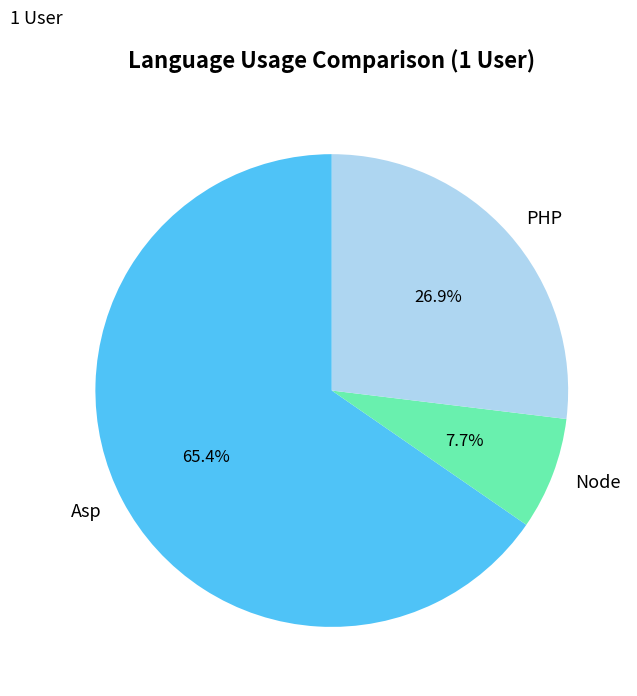

Is it true that PHP is 27% of the pie?

True